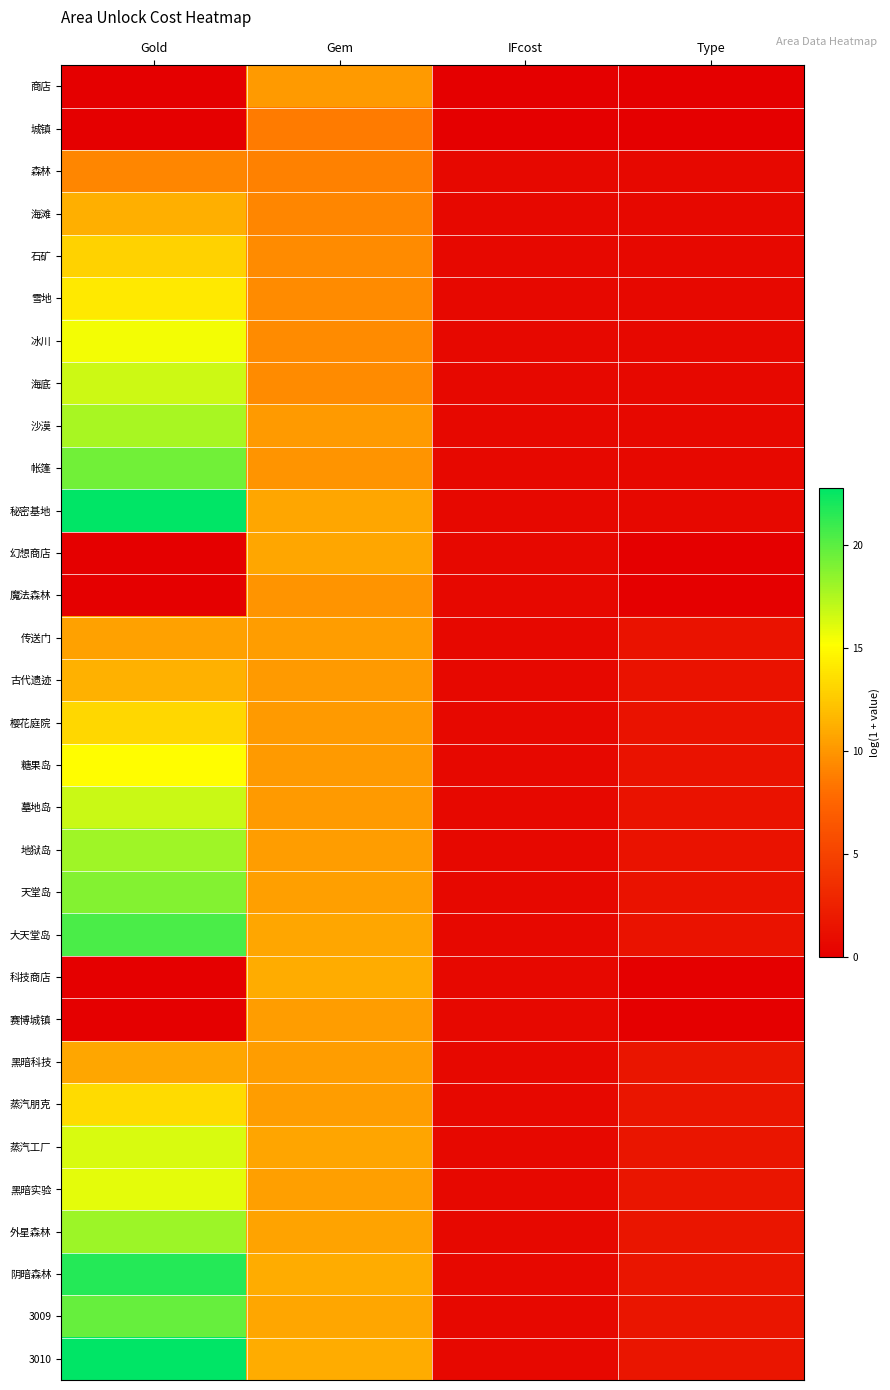

Which has a higher value, Gold or Gem?

Gem